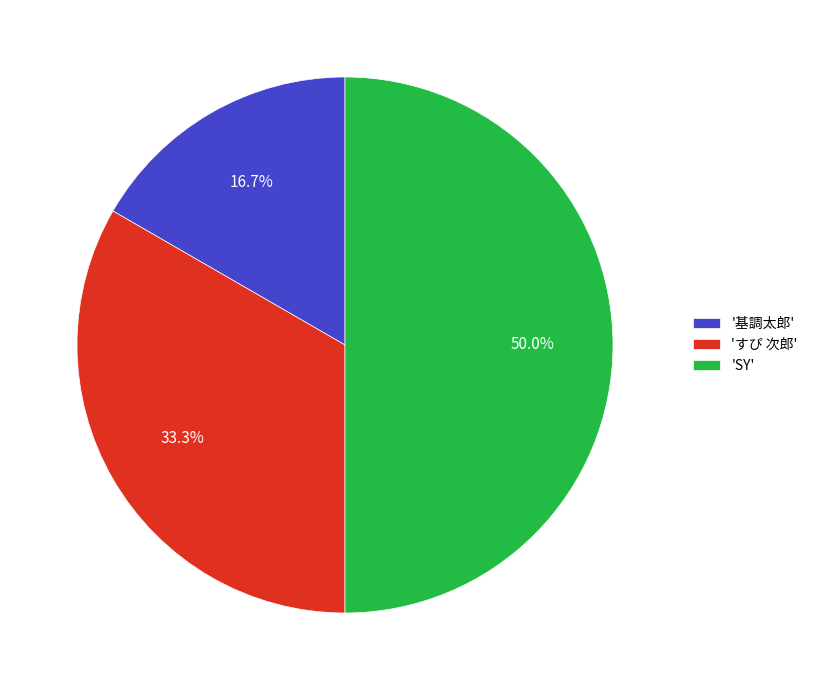

What is the largest slice in the pie chart?

'SY'